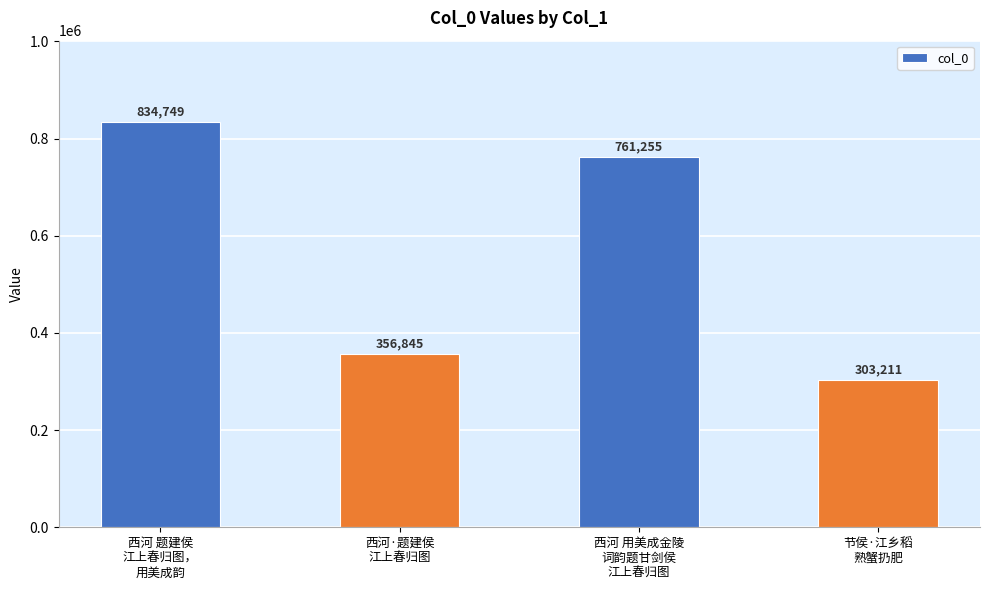

Are the bars grouped side by side (vs. stacked)?

No